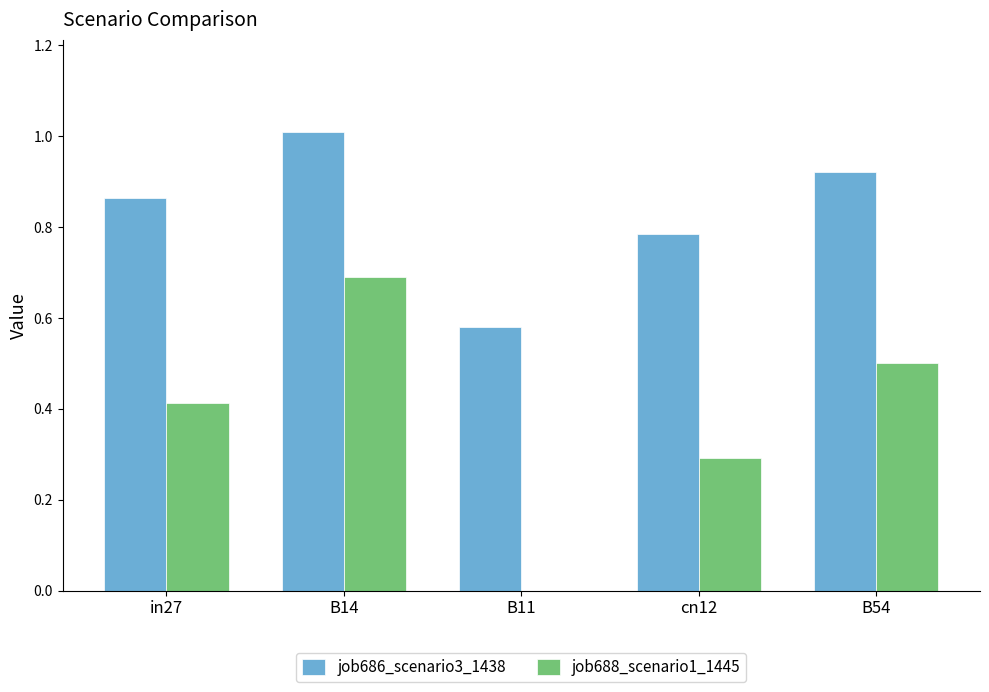

What is the maximum value shown in the chart?

1.0